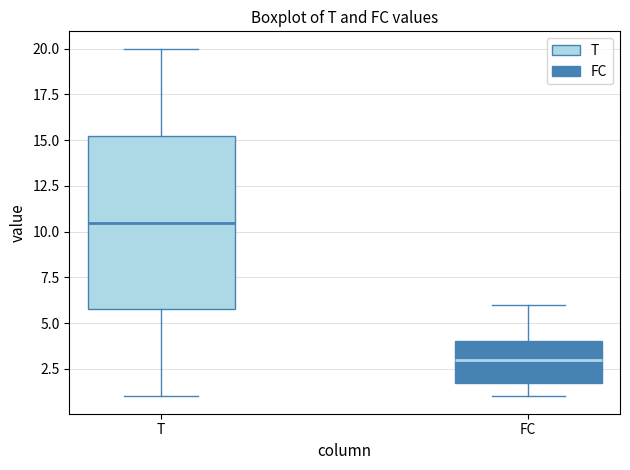

Reading left to right, transcribe this box plot: for each box, give where its median line is, the range the box spans, and where its two whiskers end, as read against the y-axis. The values are not printed on the chart, so give them approximately, as read against the axis.

T: median 10.5, box 6.0 to 15.5, whiskers 1.0 to 20.0
FC: median 3.0, box 2.0 to 4.0, whiskers 1.0 to 6.0